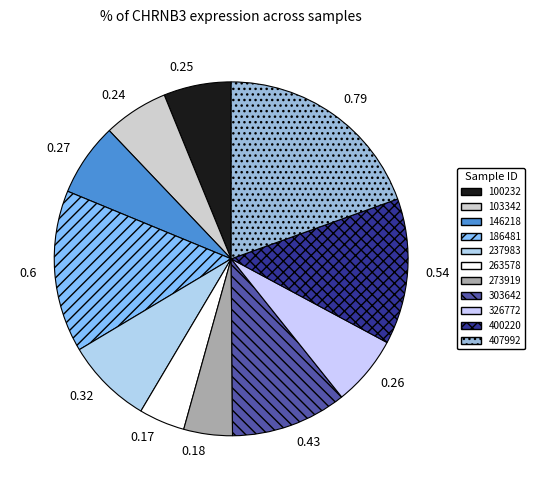

Is there any slice that represents more than half of the pie?

No